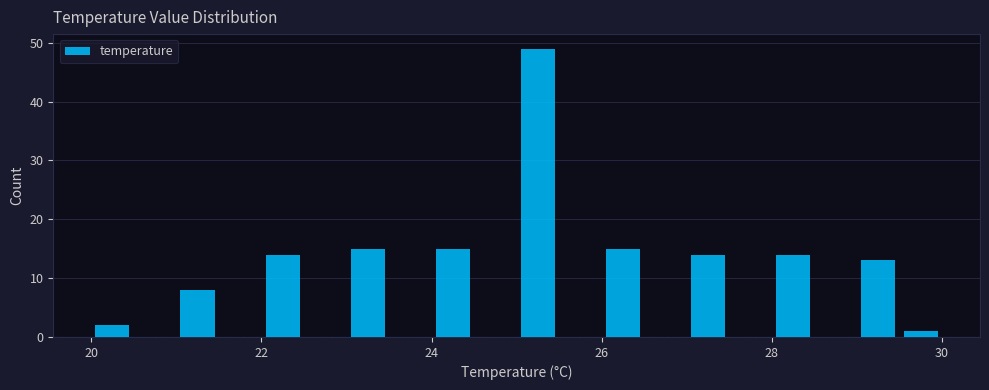

Around what value on the x-axis is the tallest bar? Give the approximate position of its centre, as read against the axis.

25.2